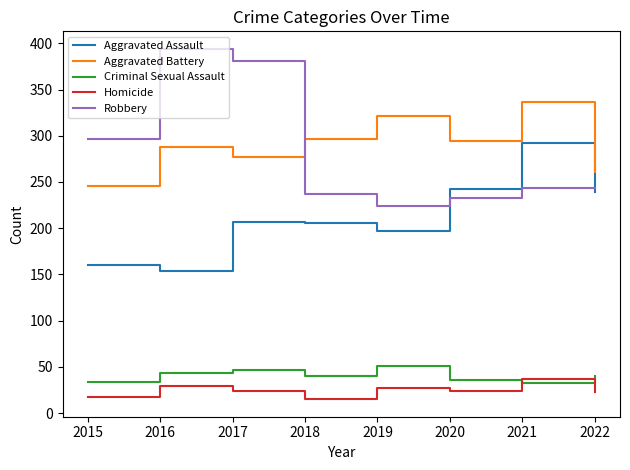

What is the lowest value of the Homicide series?

15